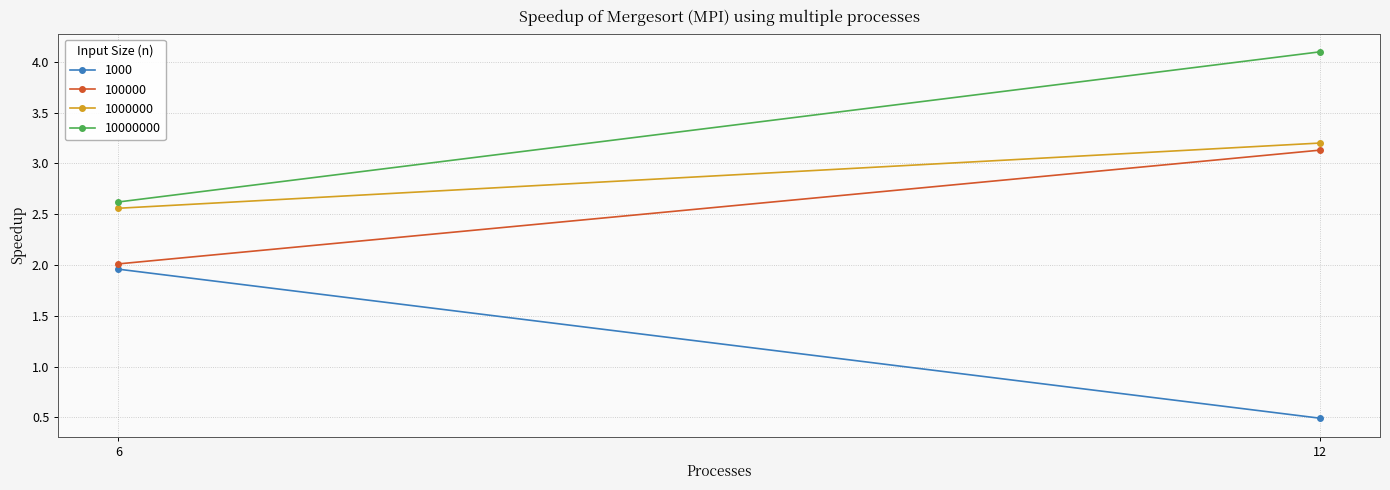

Which has a higher value, 12 or 6?

6